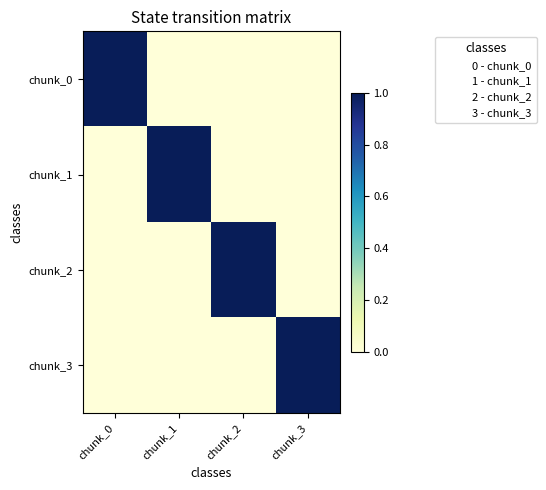

Which category has the highest value across all series?

chunk_0